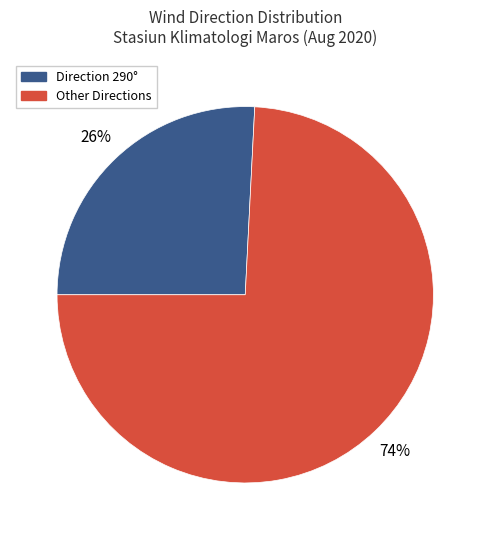

Is there a majority slice in this chart?

Yes